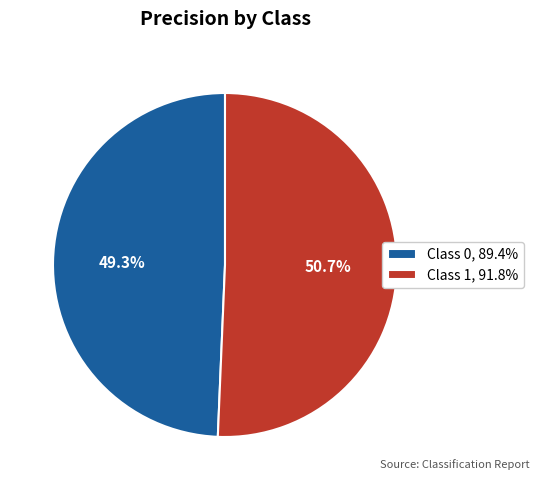

What is the largest slice in the pie chart?

Class 1, 91.8%